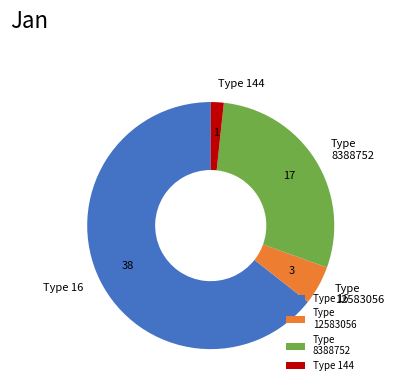

Count the number of slices in the pie.

4